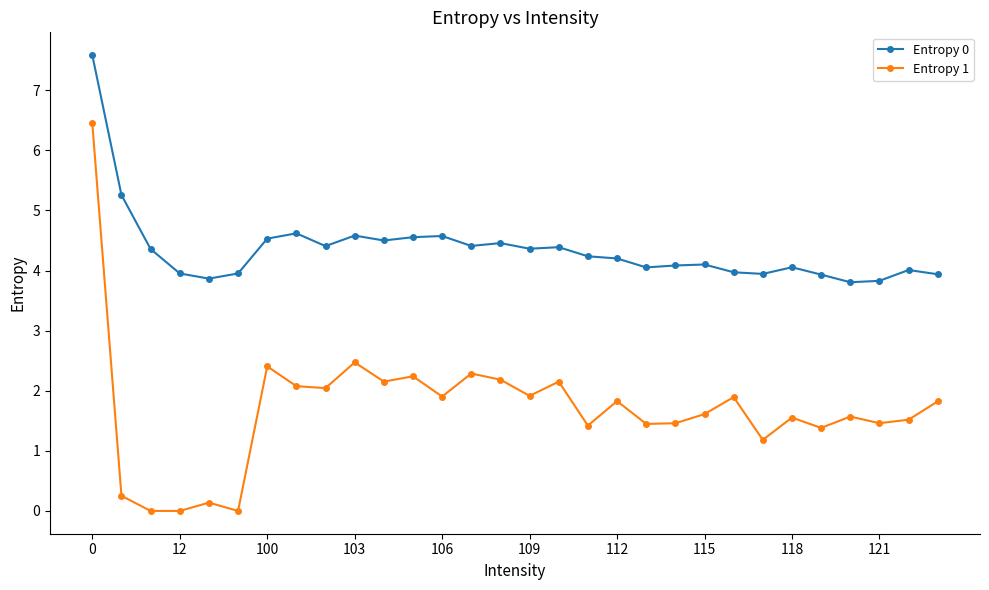

True or false: Entropy 1 and Entropy 0 intersect in this chart.

False